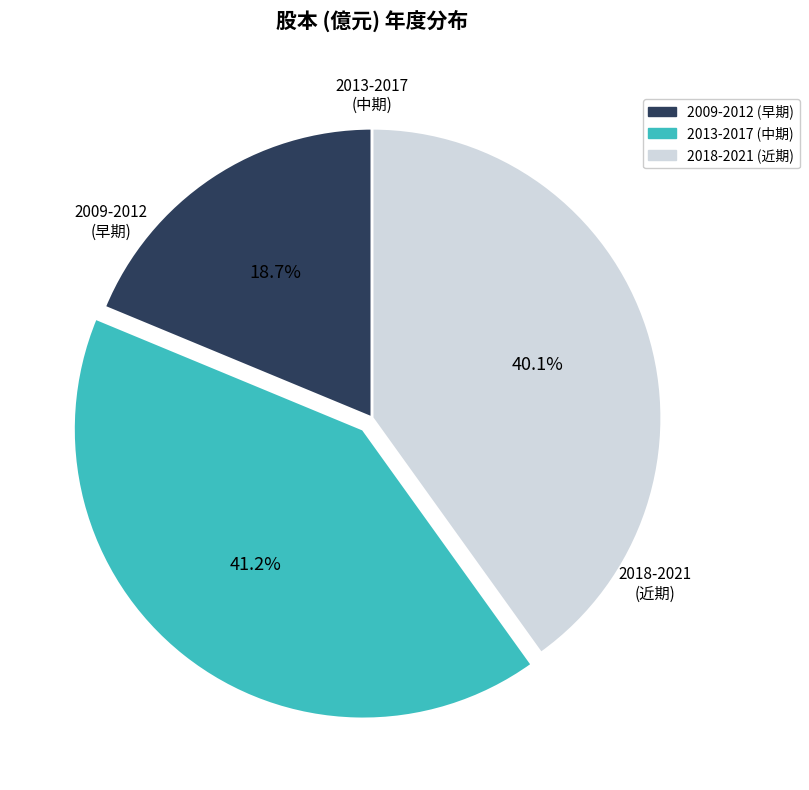

Is there any slice that represents more than half of the pie?

No